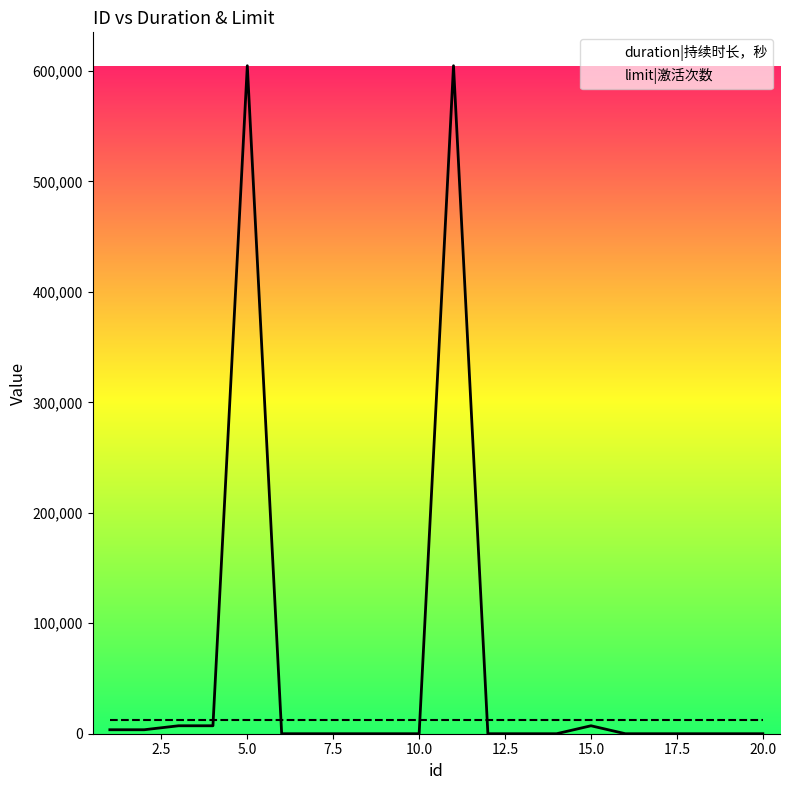

How many lines are shown in the chart?

2